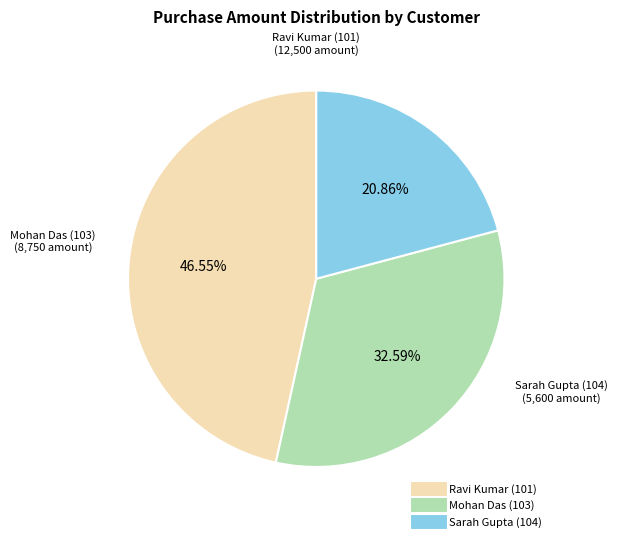

Is there any slice that represents more than half of the pie?

No